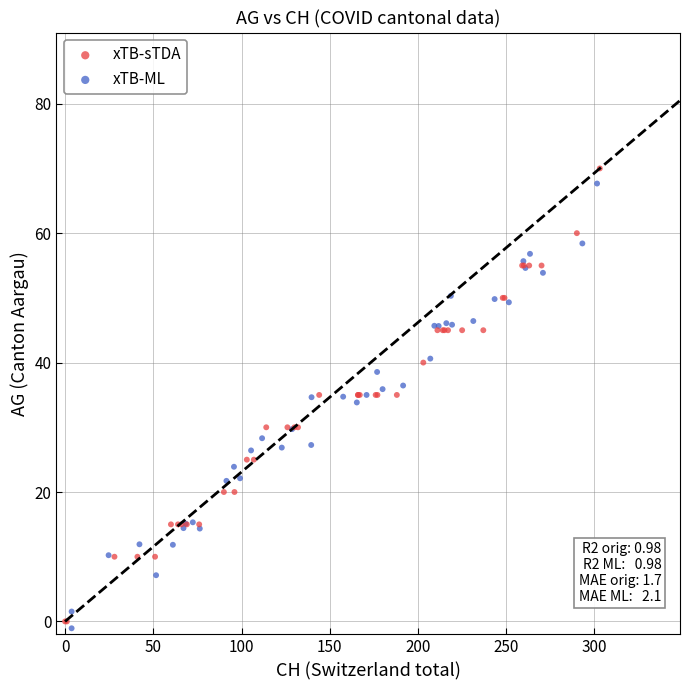

Which series contains the highest Y value?

xTB-sTDA